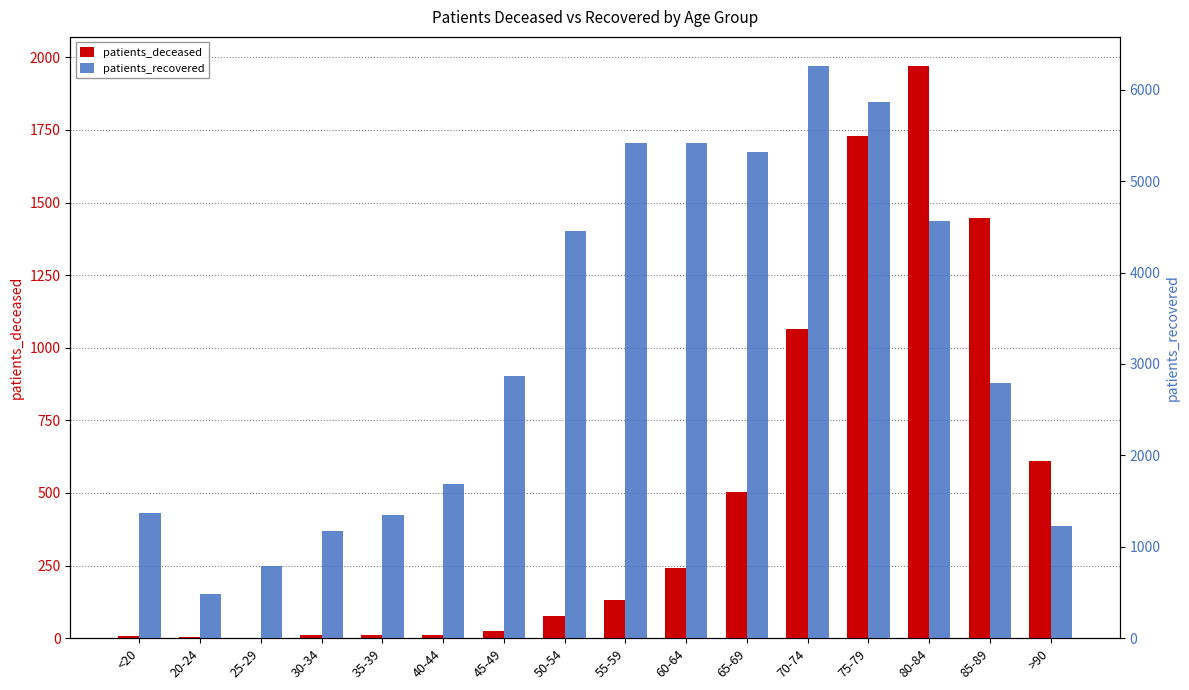

Which series has the largest total across all categories?

patients_recovered